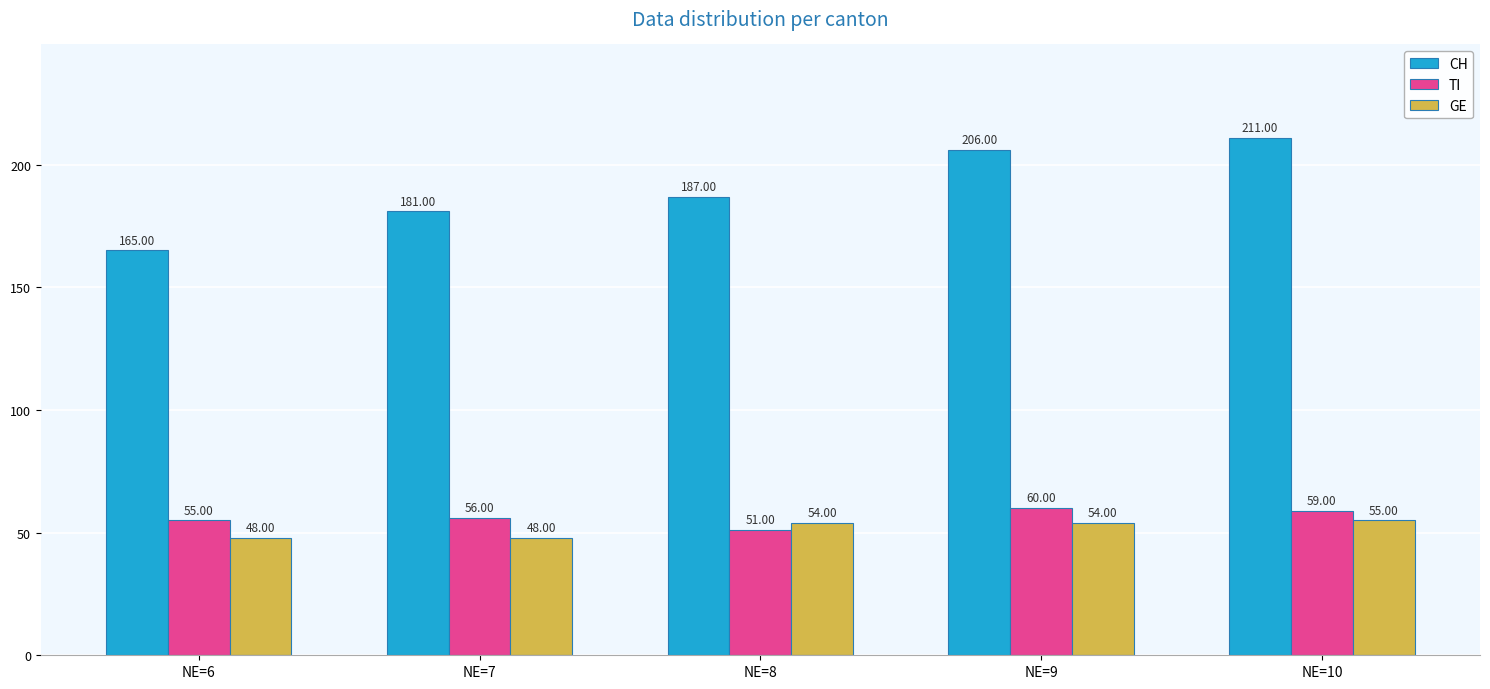

Does the chart contain any negative values?

No